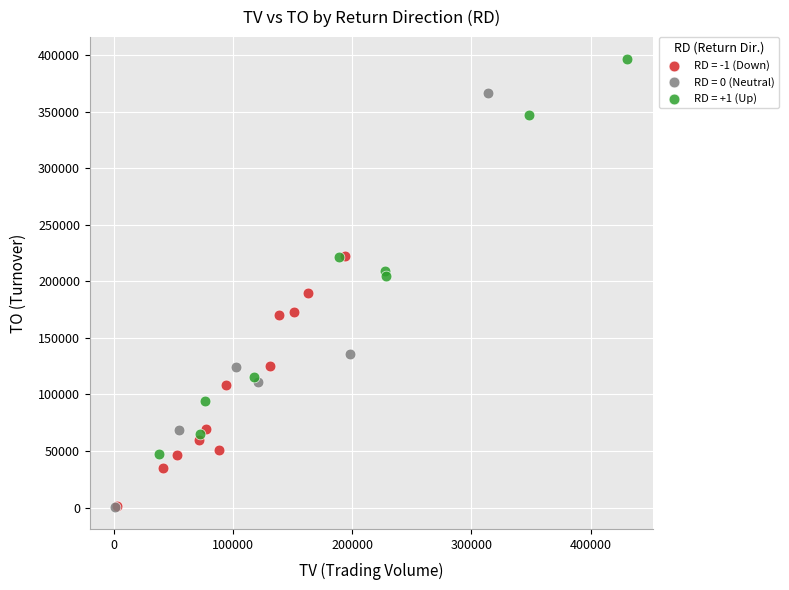

Which series has the widest spread of Y values?

RD = 0 (Neutral)